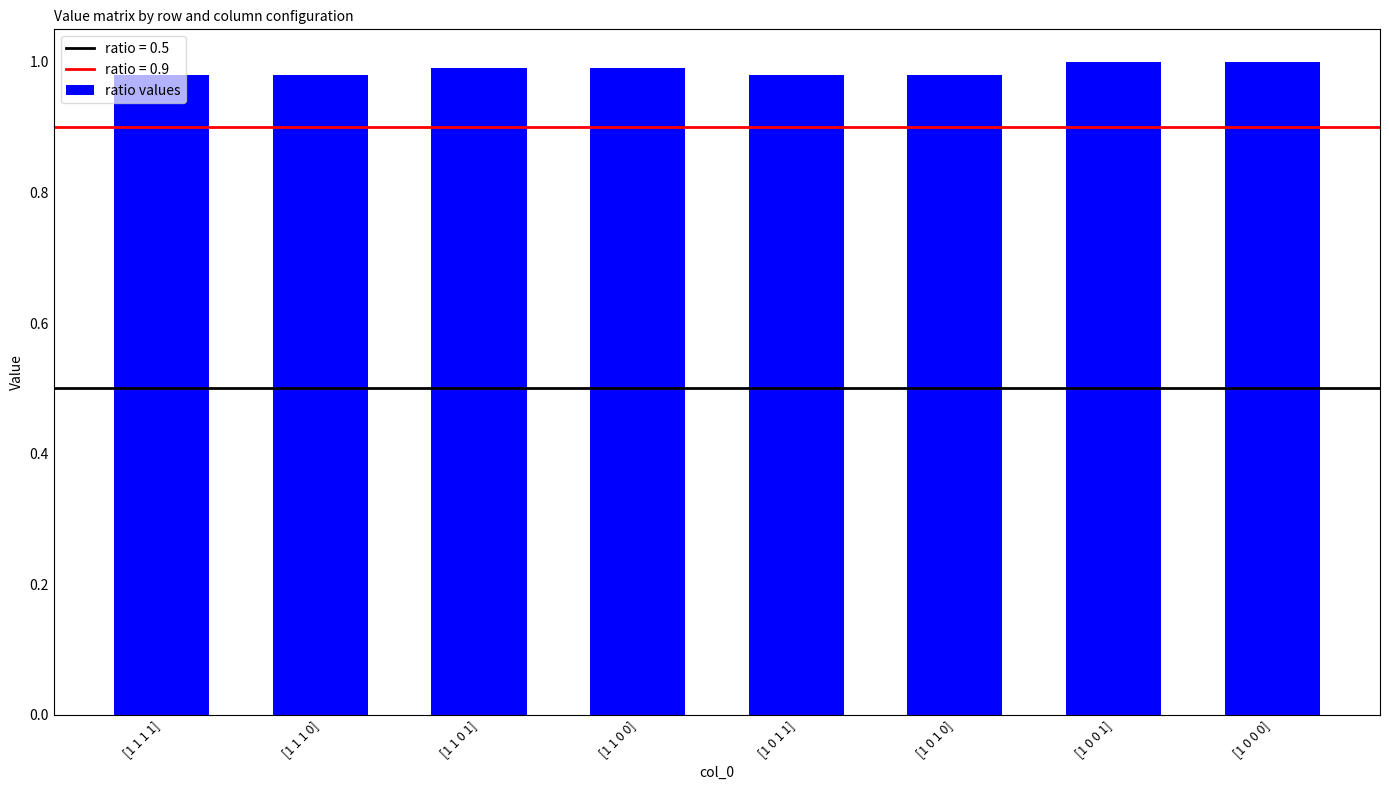

How many series are shown in this chart?

1